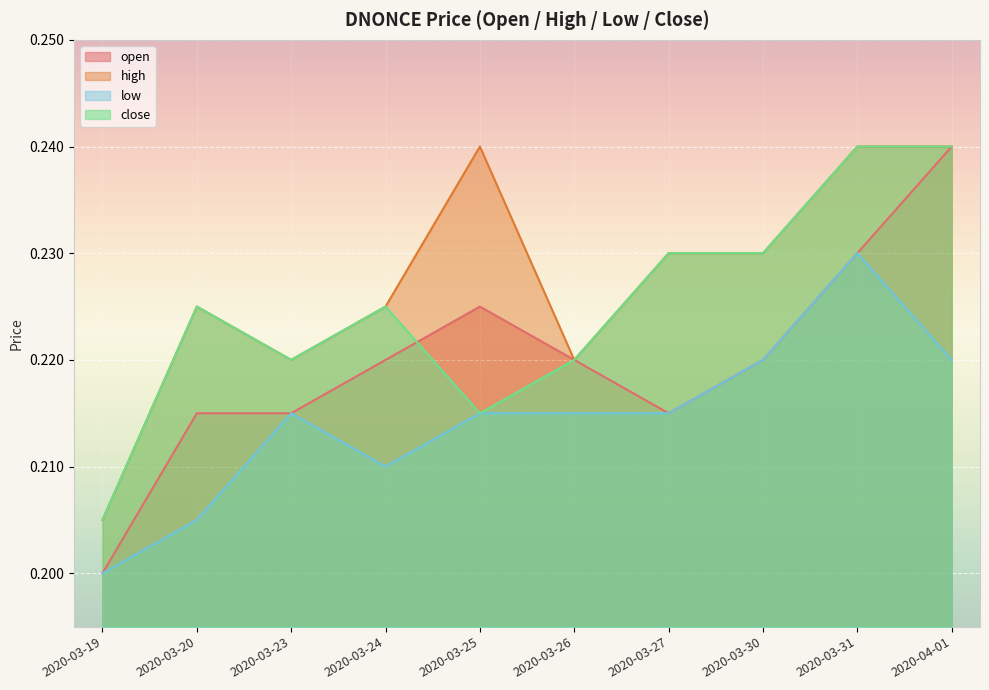

Which series has the largest total across all categories?

high